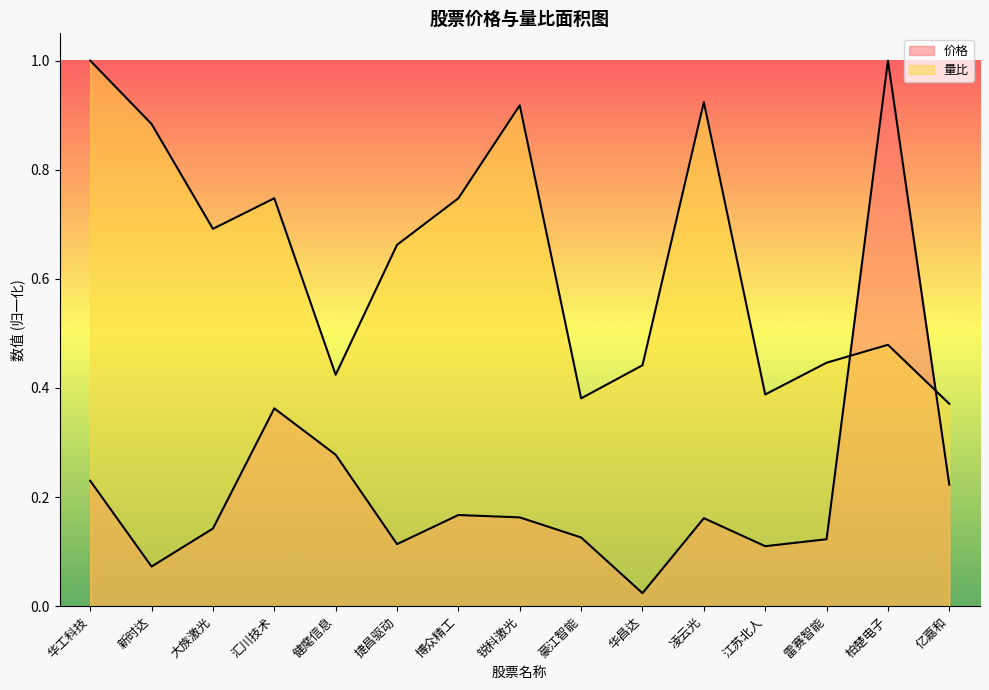

Is the value of 价格 at 凌云光 greater than the value of 量比 at 华昌达?

No